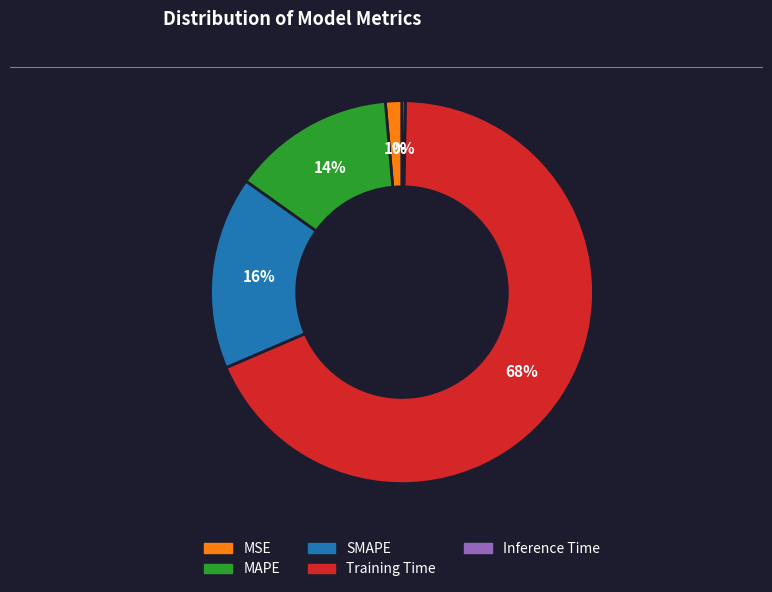

Combined, do Inference Time and Training Time account for over 50%?

Yes